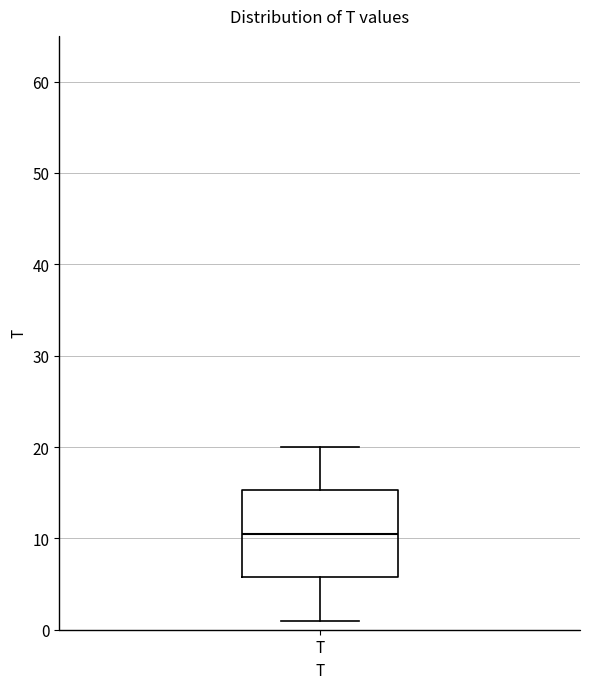

Transcribe this box plot: give where the median line is, the range the box spans, and where the two whiskers end, as read against the y-axis. The values are not printed on the chart, so give them approximately, as read against the axis.

median 11, box 6 to 15, whiskers 1 to 20